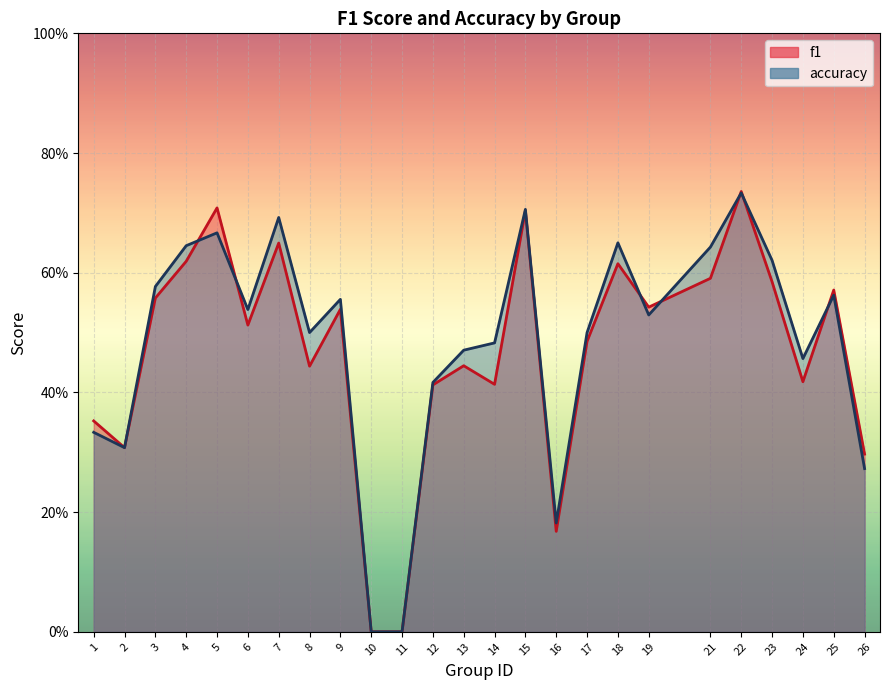

How many values in the accuracy series exceed 0?

23